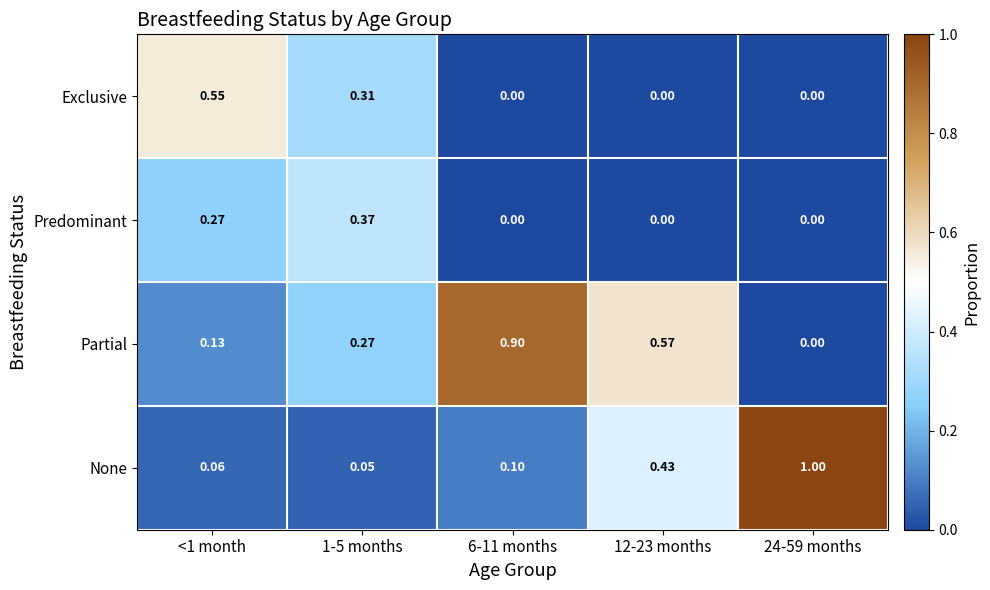

What is the total value across all series at <1 month?

1.0